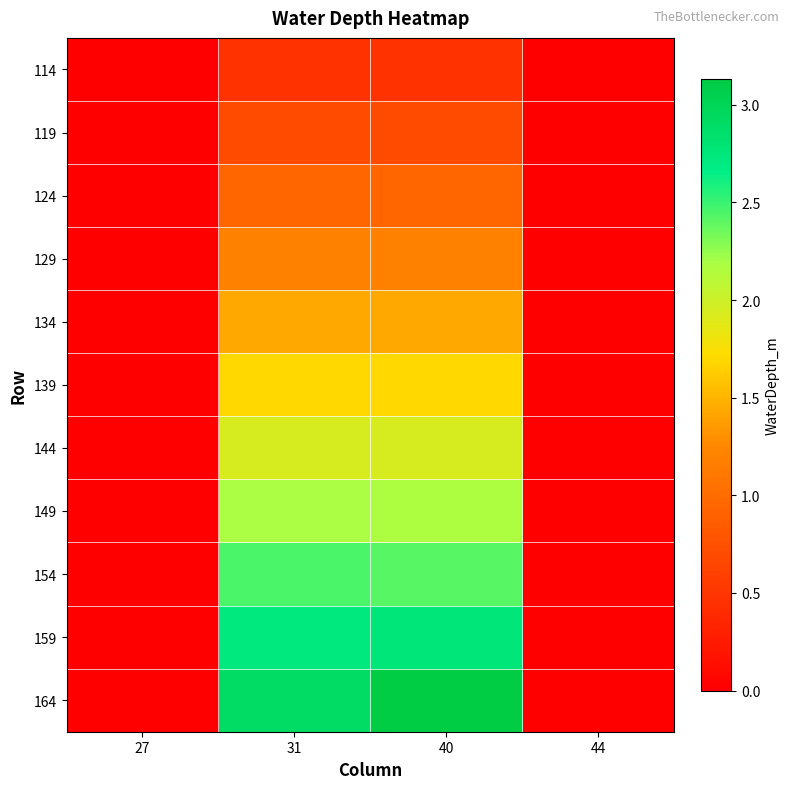

Rank the series at 40 from highest to lowest value.

164, 159, 154, 149, 144, 139, 134, 129, 124, 119, 114